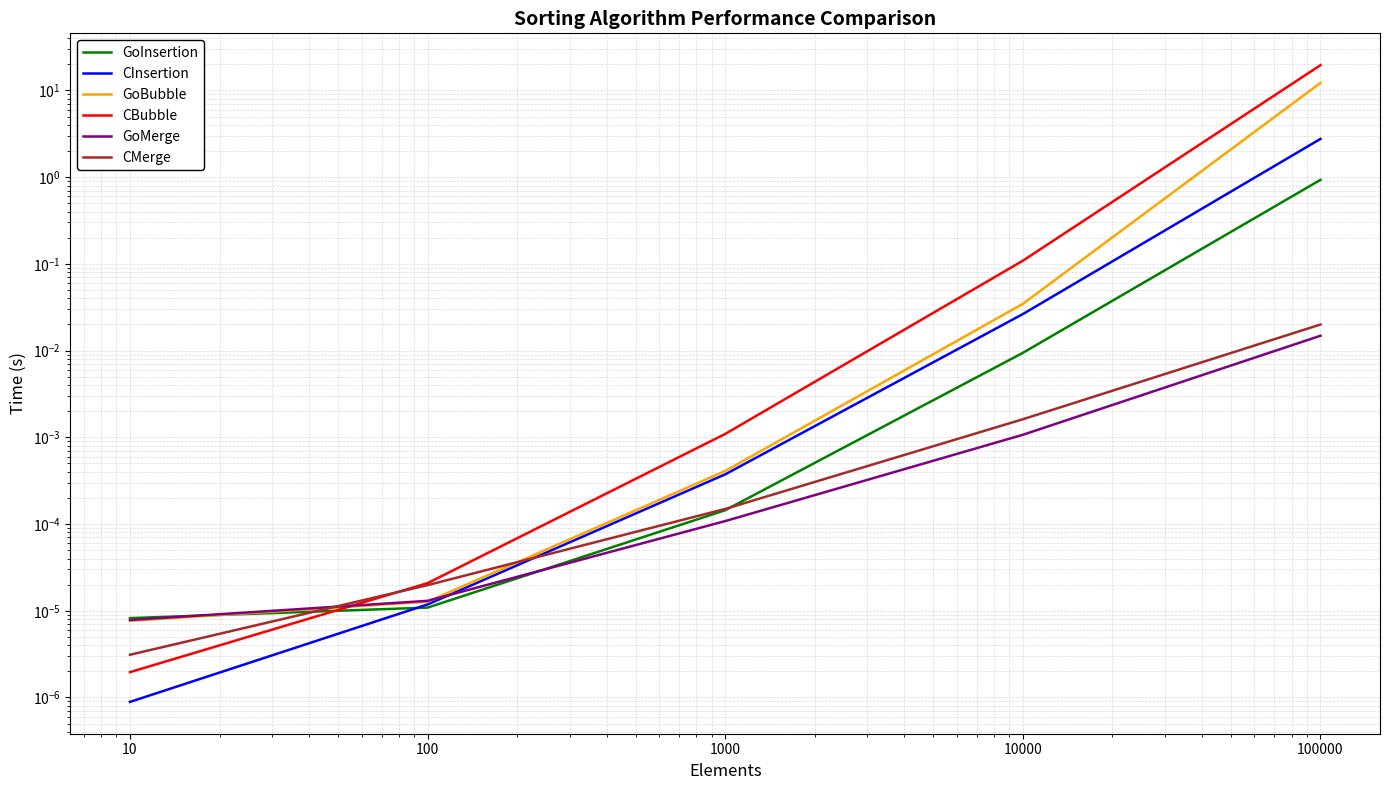

True or false: GoBubble has more than 0 interior local peaks.

False